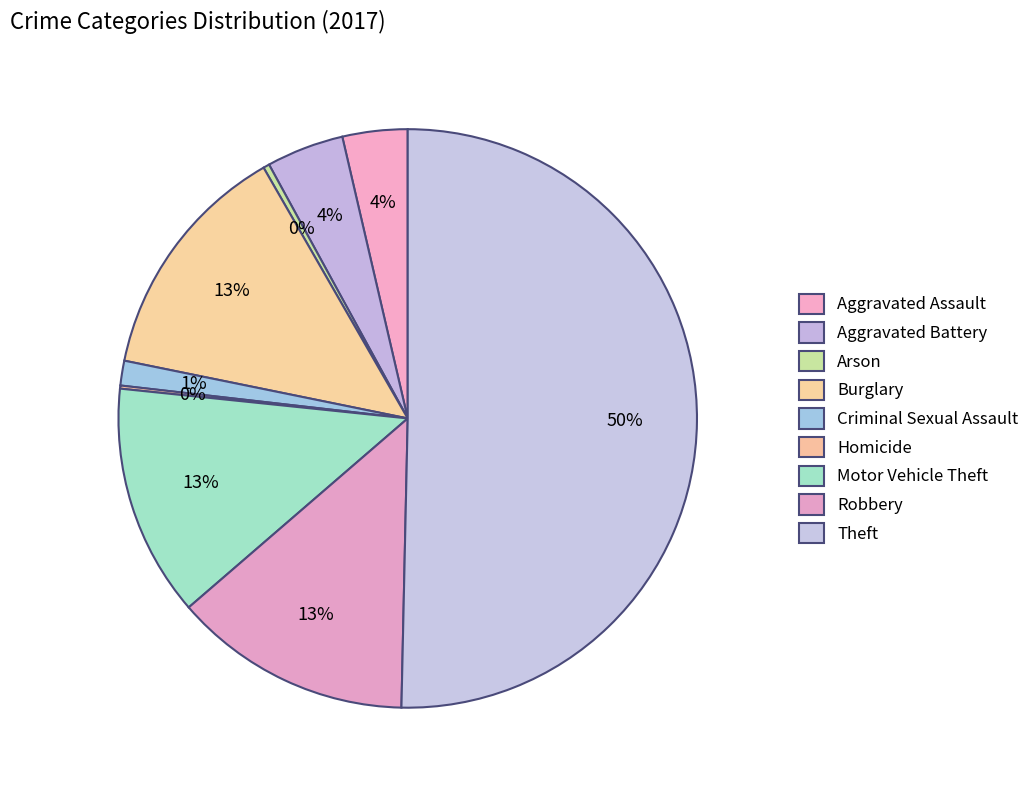

Which category accounts for the majority?

Theft